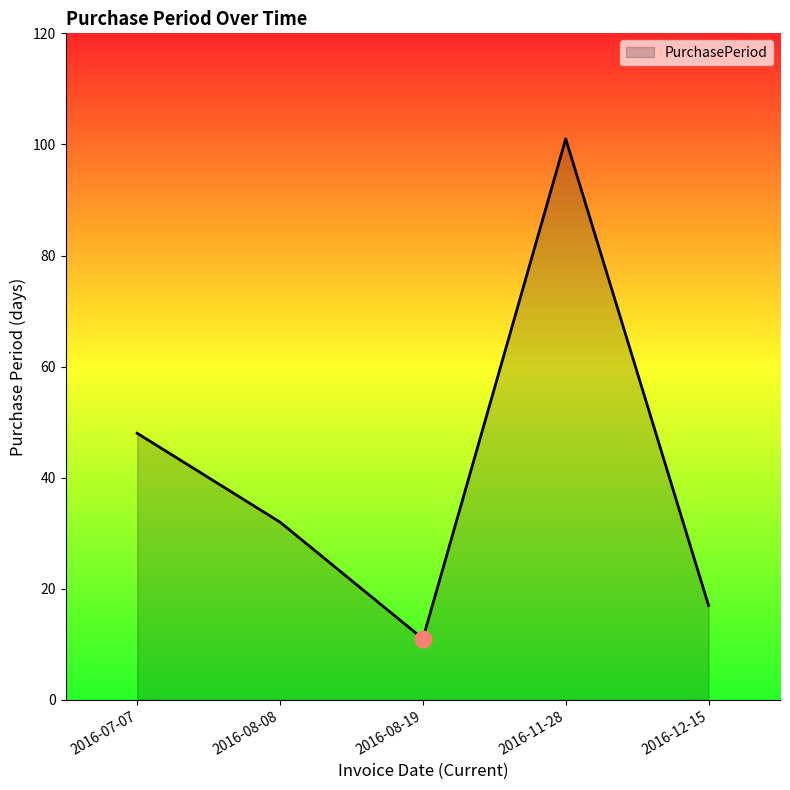

Where is the first local maximum?

2016-11-28